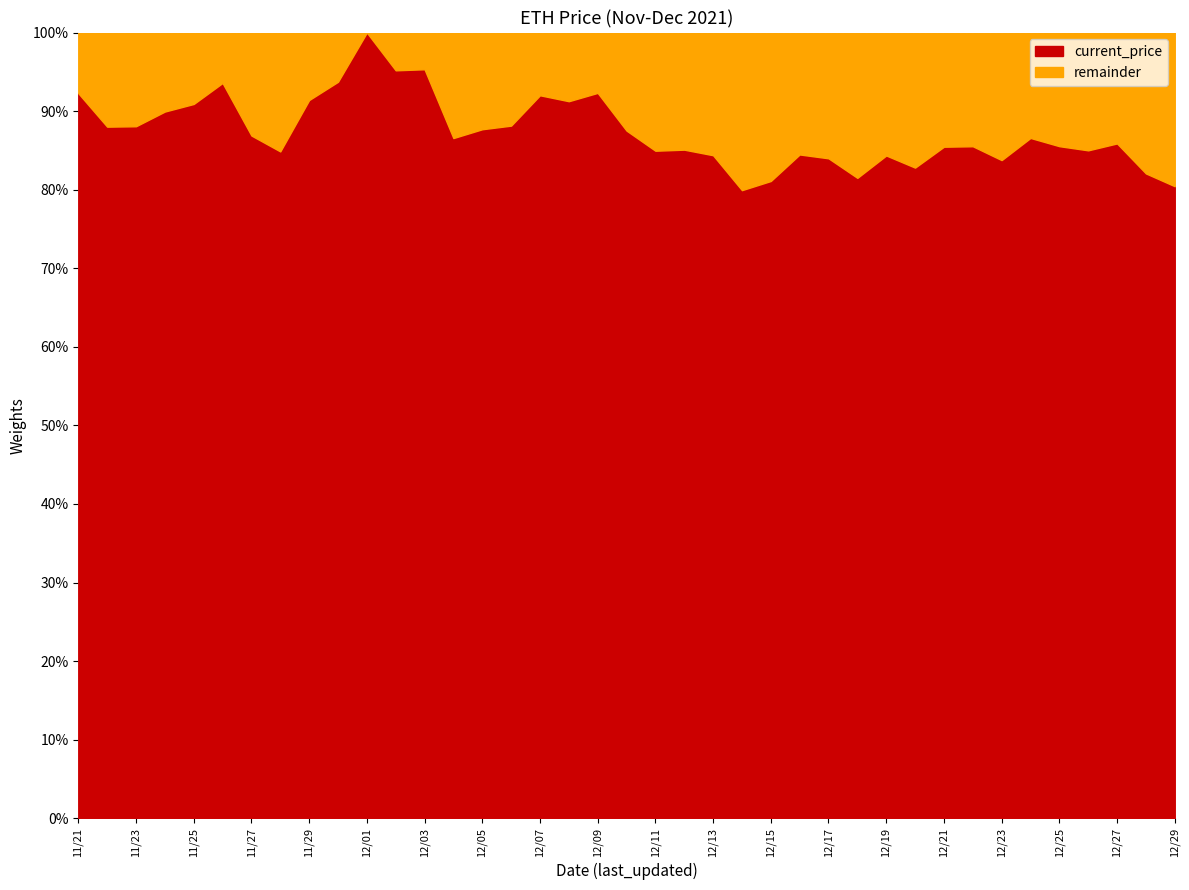

True or false: the data shows 6049.4 at 12/22.

False